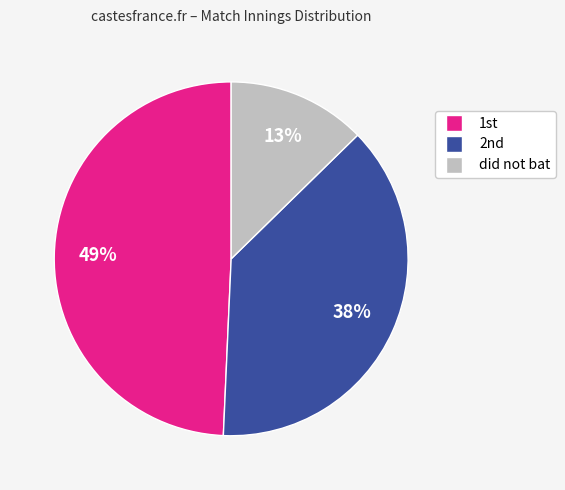

The did not bat slice represents 13% of the pie. True or false?

True